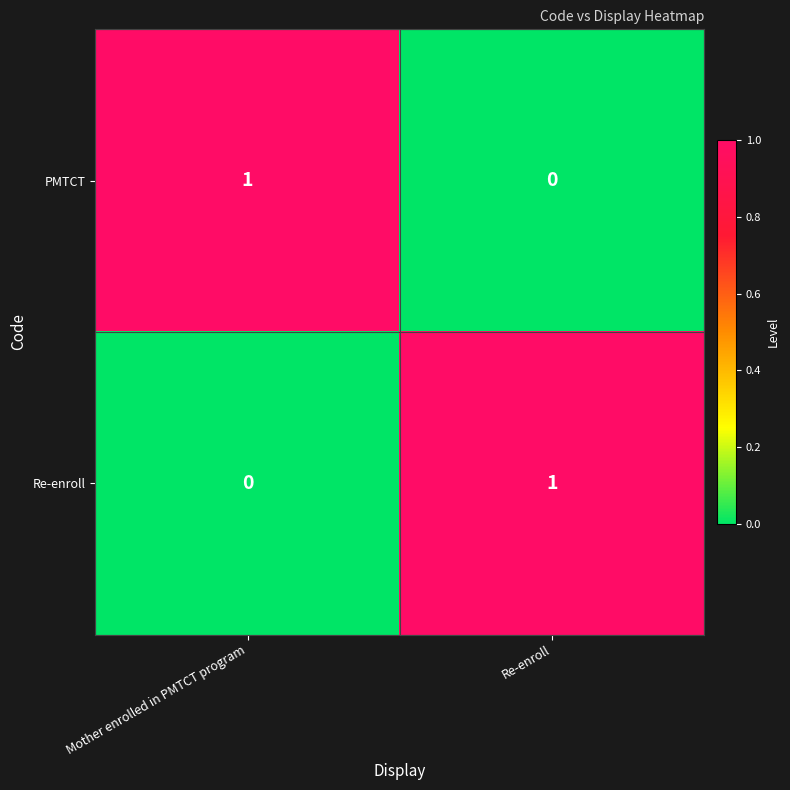

Where is Re-enroll nearest to the value 0?

Mother enrolled in PMTCT program